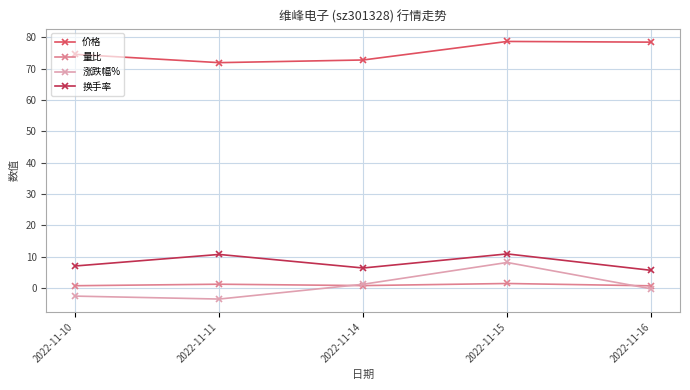

What is the value of the 换手率 point at the 2nd from the left?

10.7